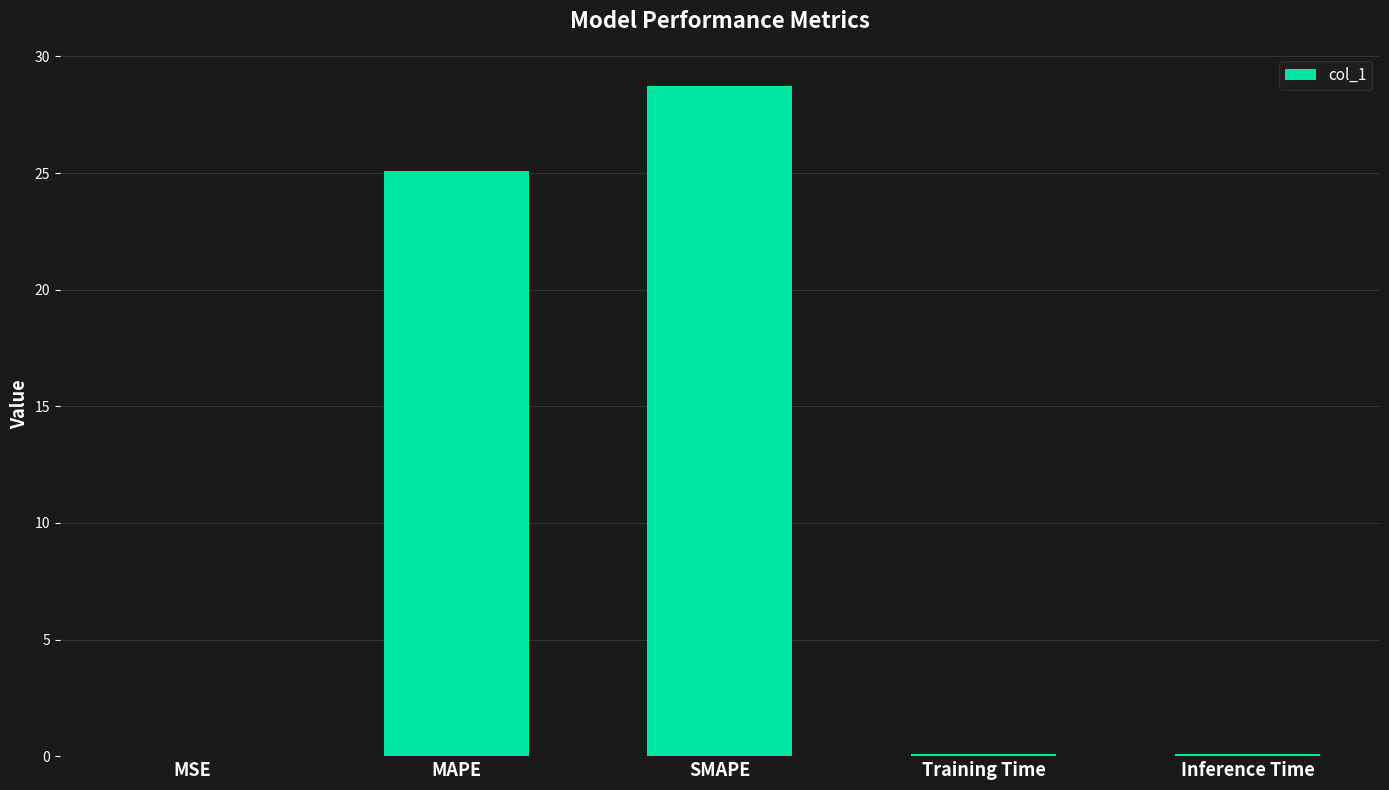

The chart shows a value of 0.1 at Training Time. True or false?

True